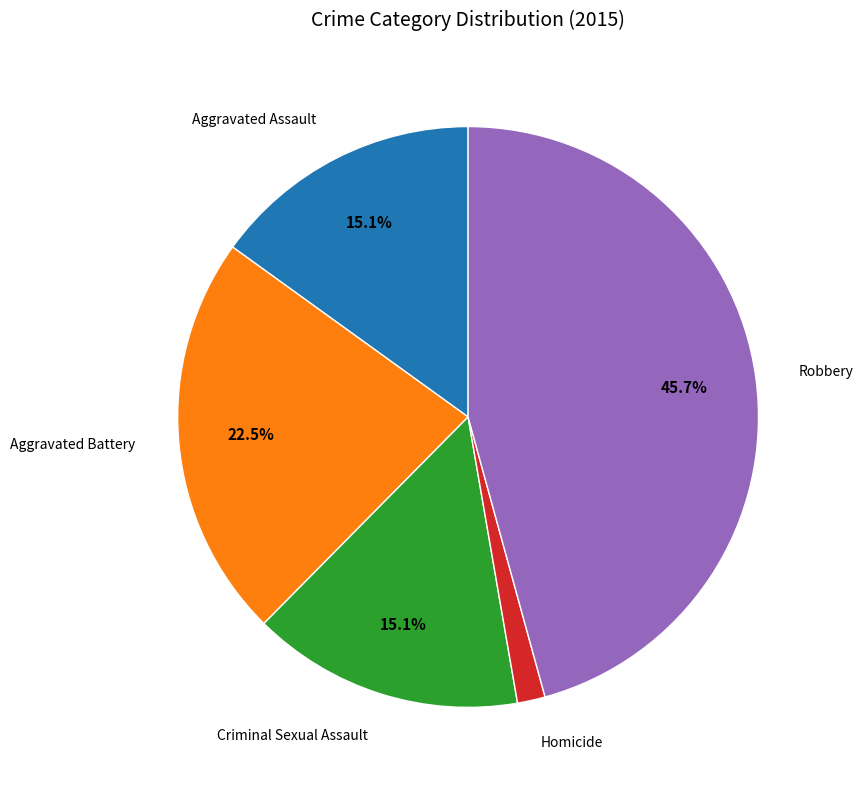

Is there a majority slice in this chart?

No